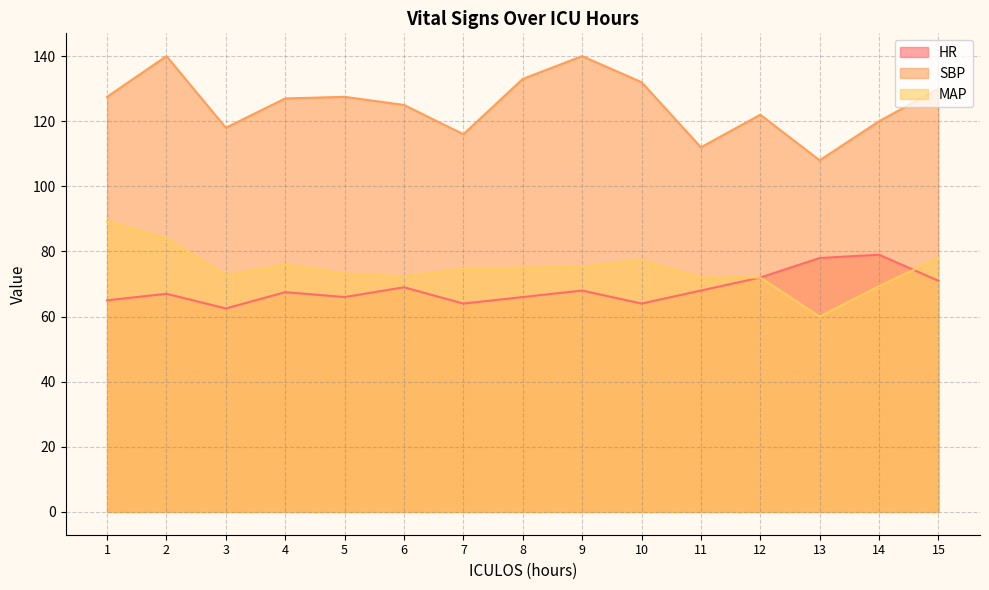

Reading right to left, transcribe all the data shown in this chart.

HR: 15=71.0	14=79.0	13=78.0	12=72.0	11=68.0	10=64.0	9=68.0	8=66.0	7=64.0	6=69.0	5=66.0	4=67.5	3=62.5	2=67.0	1=65.0
SBP: 15=130.0	14=120.0	13=108.0	12=122.0	11=112.0	10=132.0	9=140.0	8=133.0	7=116.0	6=125.0	5=127.5	4=127.0	3=118.0	2=140.0	1=127.5
MAP: 15=78.0	14=69.3	13=60.0	12=72.0	11=72.0	10=77.3	9=75.3	8=75.0	7=74.7	6=72.3	5=73.2	4=76.0	3=72.7	2=84.0	1=89.2